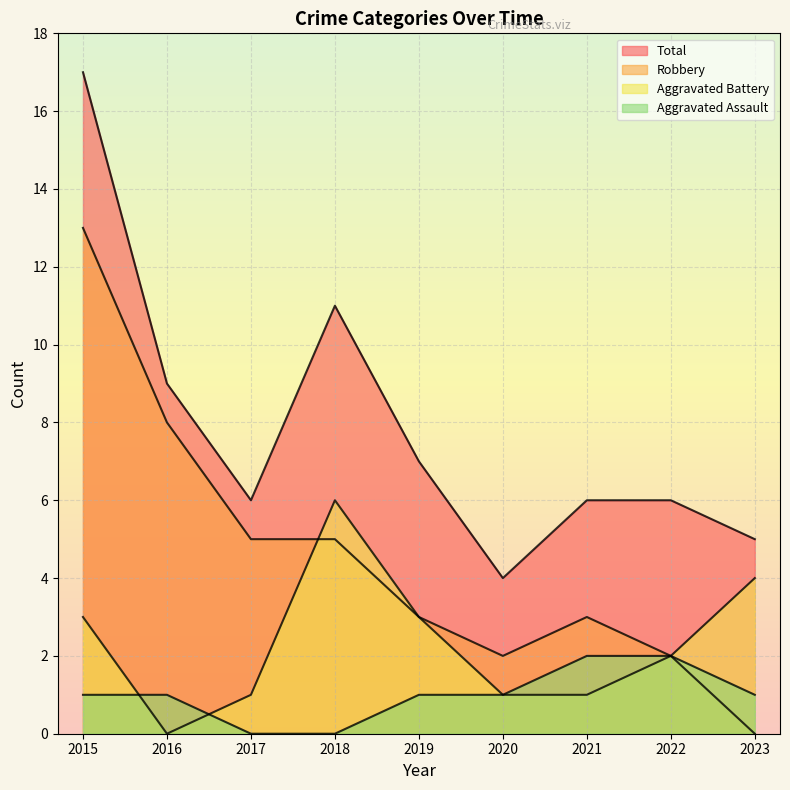

How many data points in Total are less than 6?

2